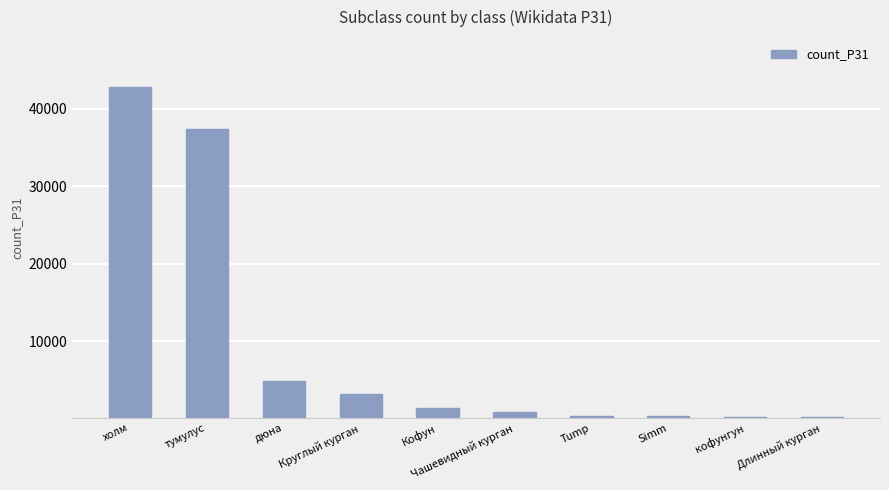

Between тумулус and Чашевидный курган, which is larger?

тумулус